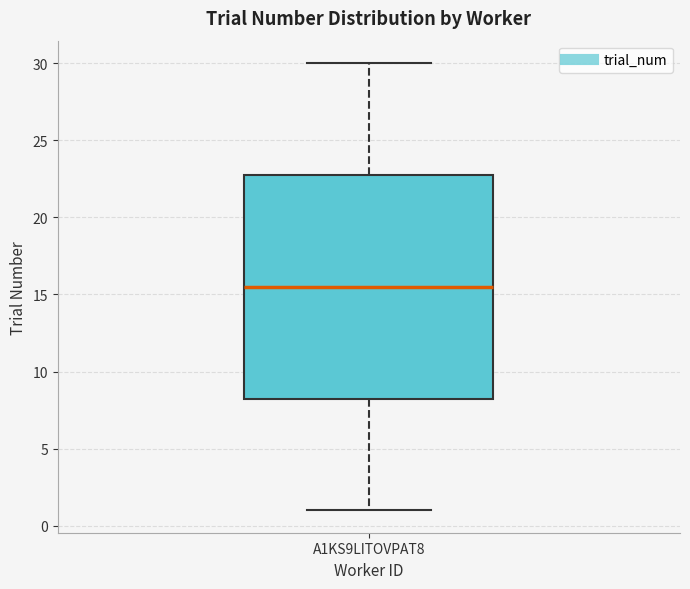

Read this box plot against the y-axis: the position of the median line, the range covered by the box, and the ends of both whiskers. The values are not printed on the chart, so give them approximately, as read against the axis.

median 15.5, box 8.5 to 23.0, whiskers 1.0 to 30.0